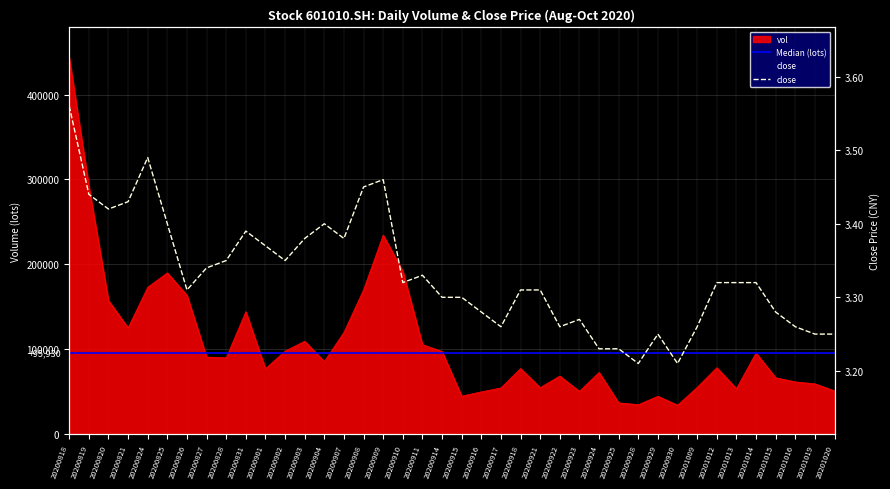

True or false: vol and close intersect in this chart.

False